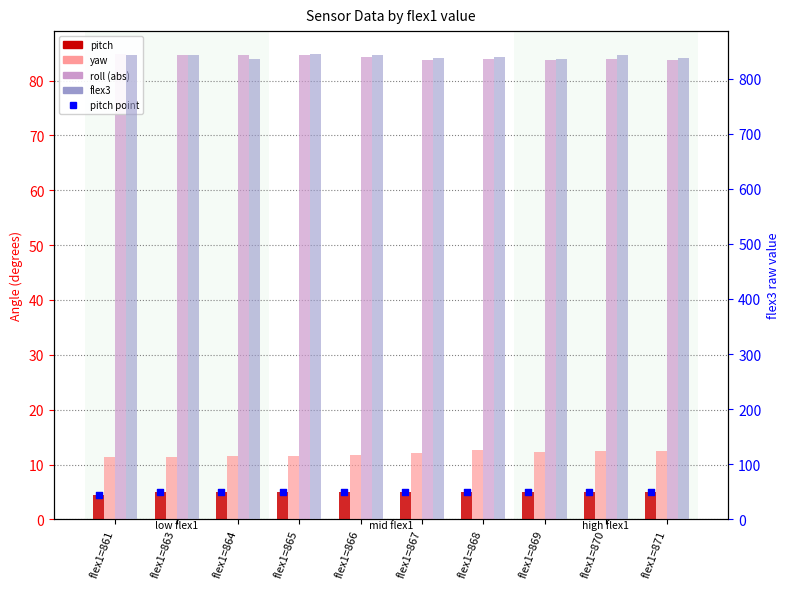

Which series contains the highest Y value?

flex3